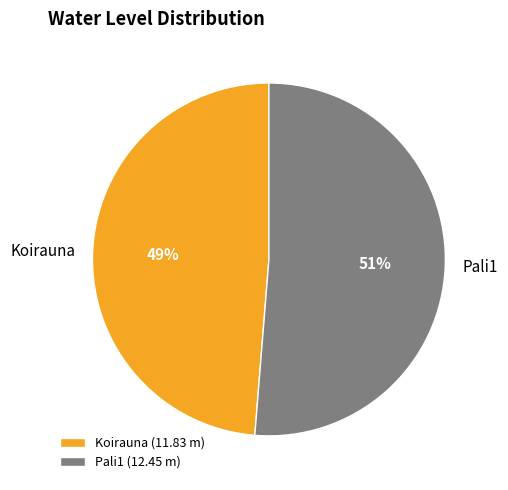

To the nearest percent, what is the average slice percentage?

50%